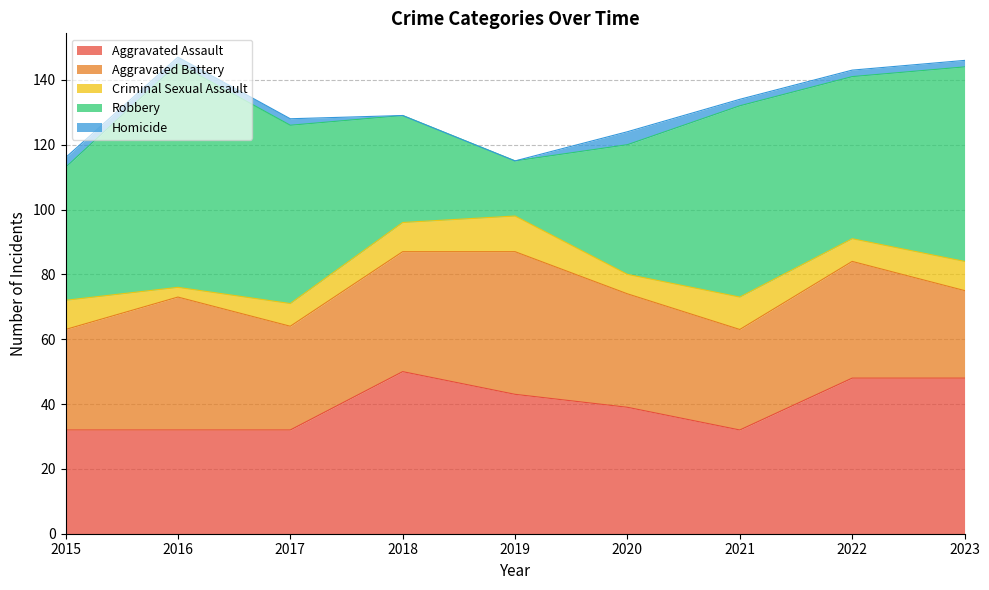

What is the spread (max minus min) of values at 2022?

48